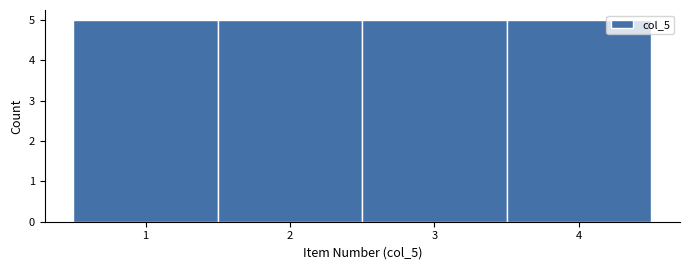

What is the height of the bar covering 3.5 to 4.5 on the x-axis? The values are not printed on the chart, so give them approximately, as read against the axis.

5